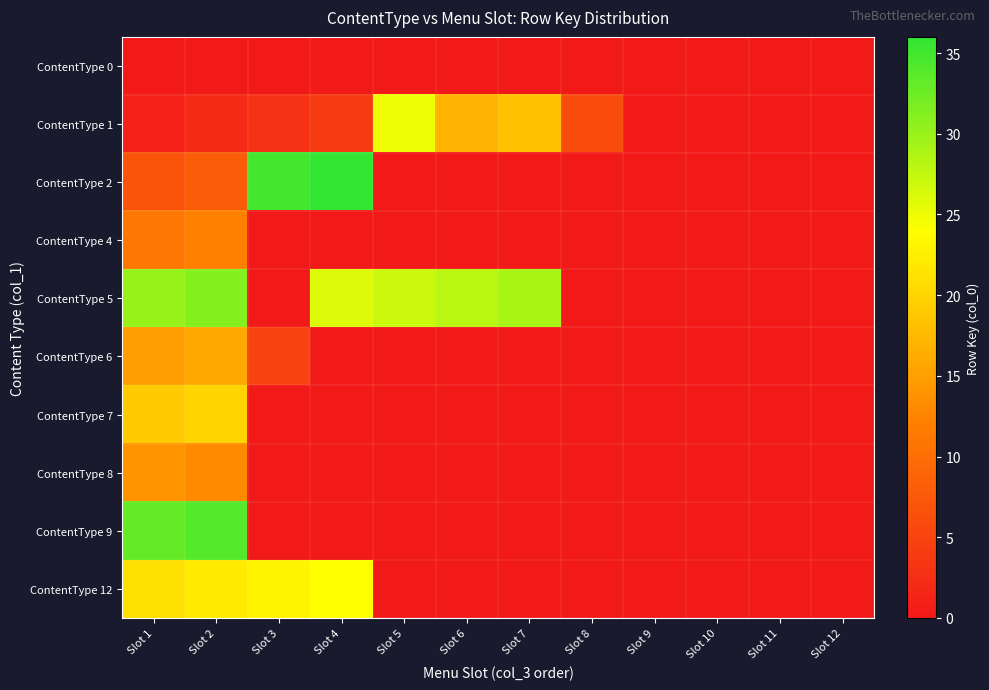

Rank the series at Slot 2 from highest to lowest value.

ContentType 9, ContentType 5, ContentType 12, ContentType 7, ContentType 6, ContentType 8, ContentType 4, ContentType 2, ContentType 1, ContentType 0